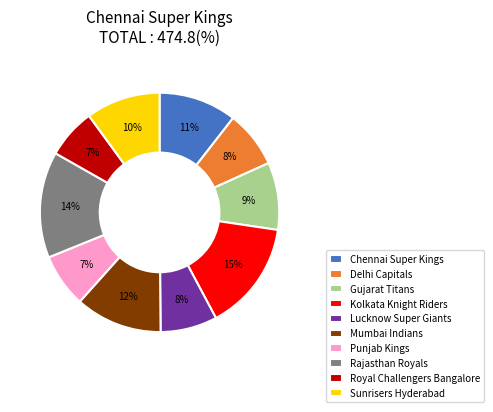

To the nearest percent, what percentage of the pie is Chennai Super Kings?

11%